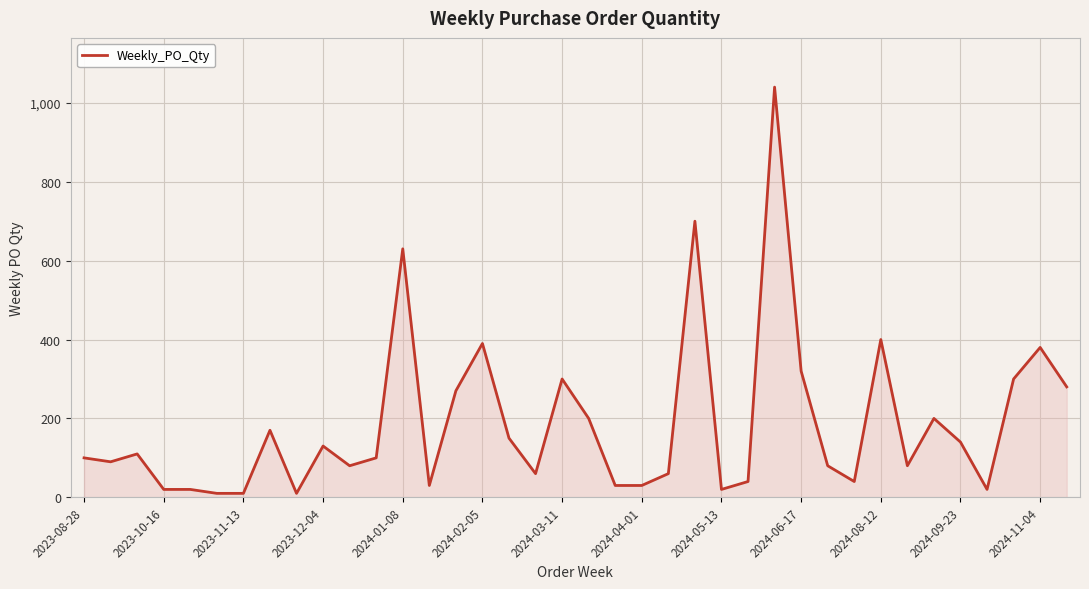

What is the greatest value displayed?

1040